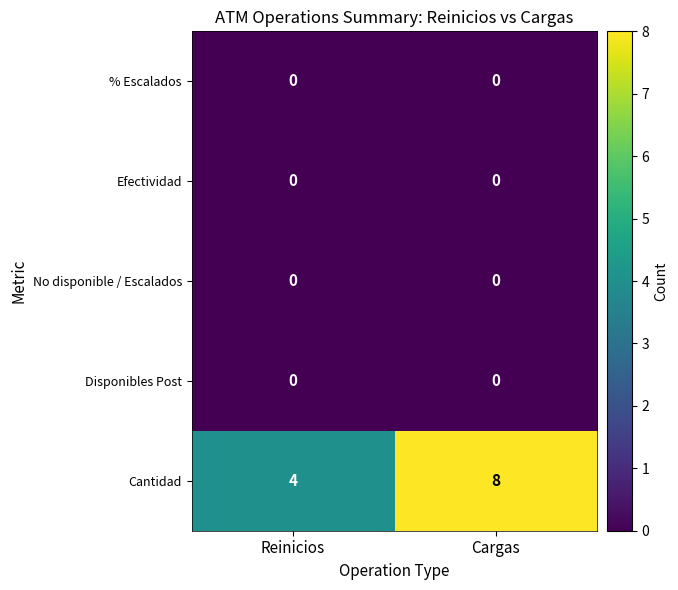

At which category is the sum across all series the highest?

Cargas